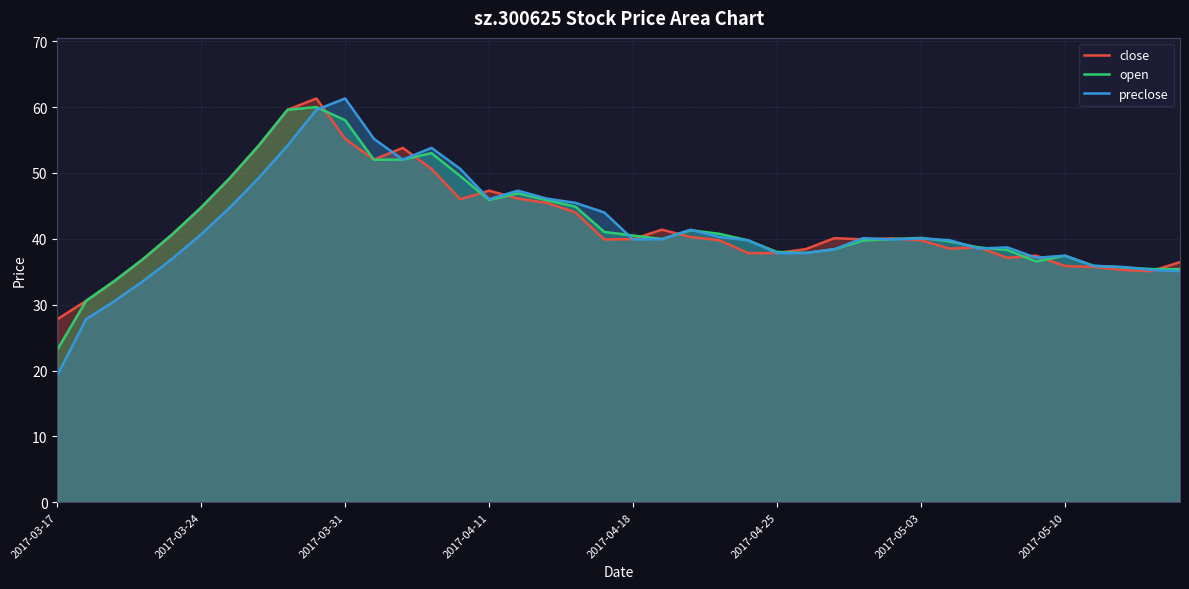

Where is the first local minimum for open?

11